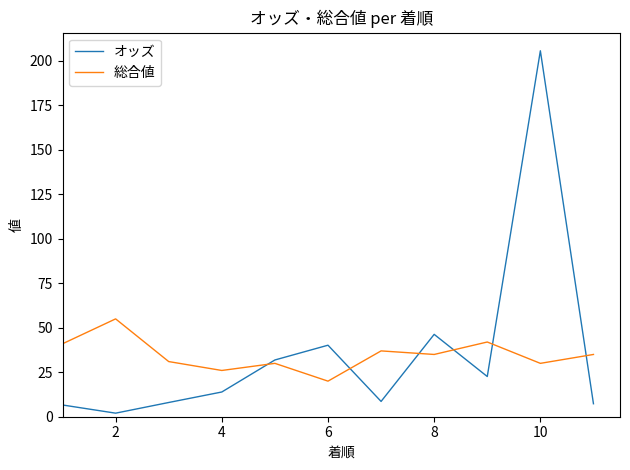

What is the maximum value shown in the chart?

205.7